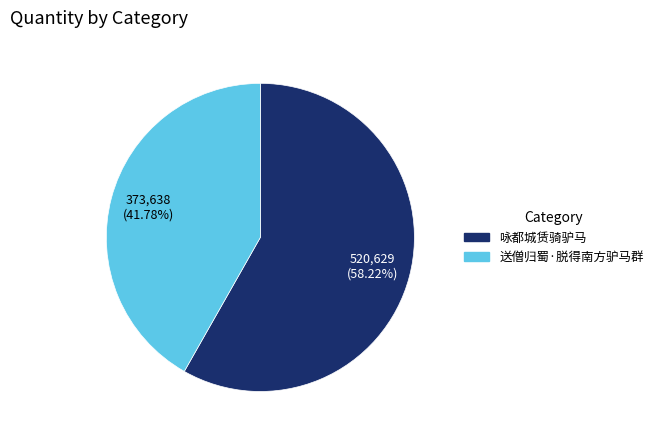

Count the number of slices in the pie.

2